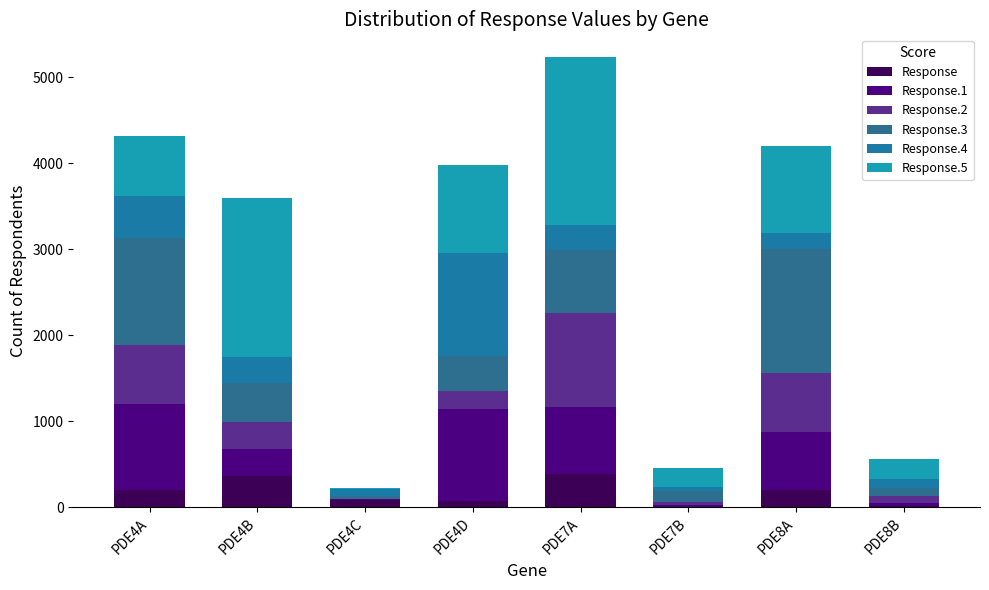

Where does the Response.4 series first go above 289?

PDE4A